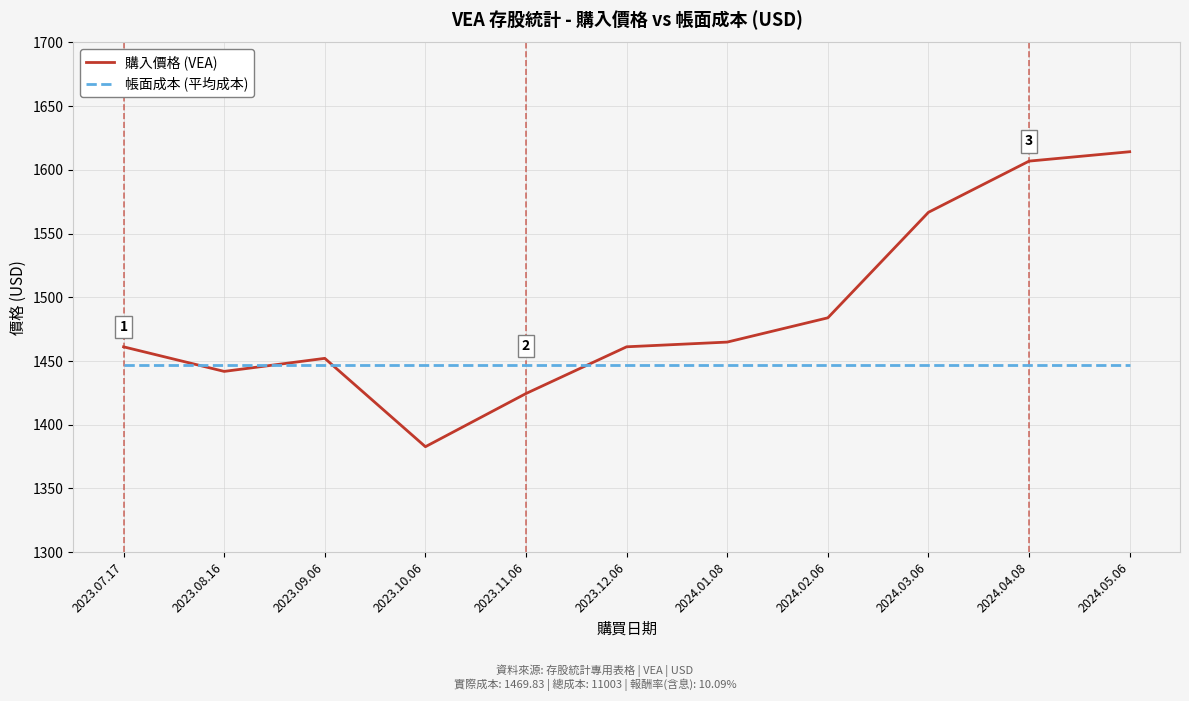

What is the maximum value for 購入價格 (VEA)?

1614.3